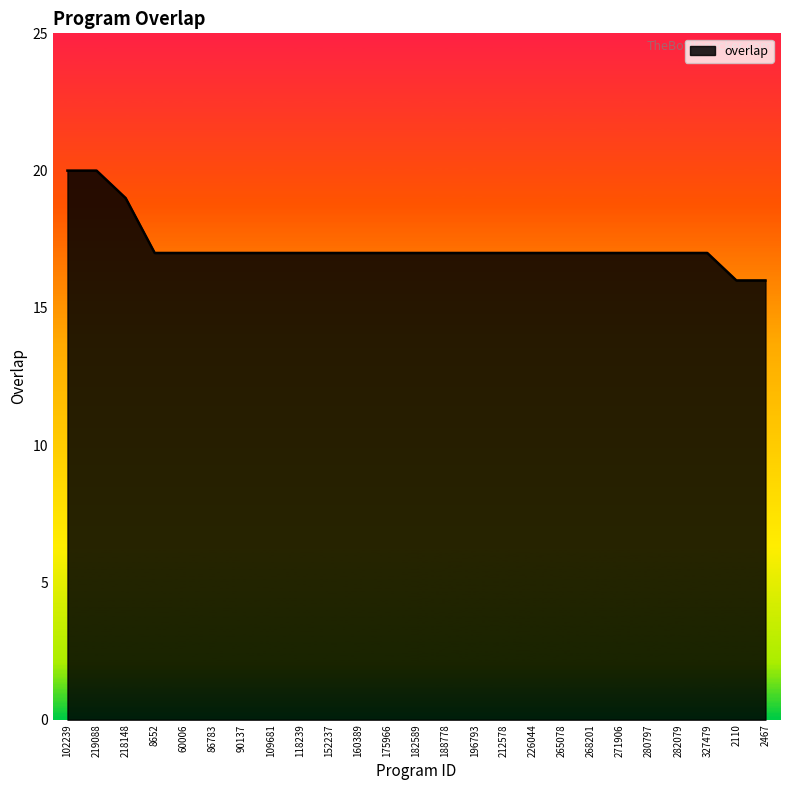

Between 102239 and 226044, which is larger?

102239